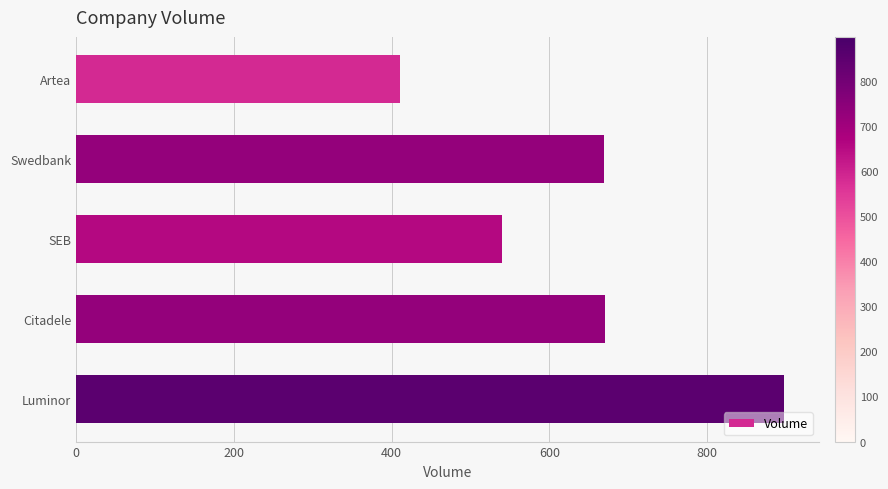

What is the minimum value shown in the chart?

410